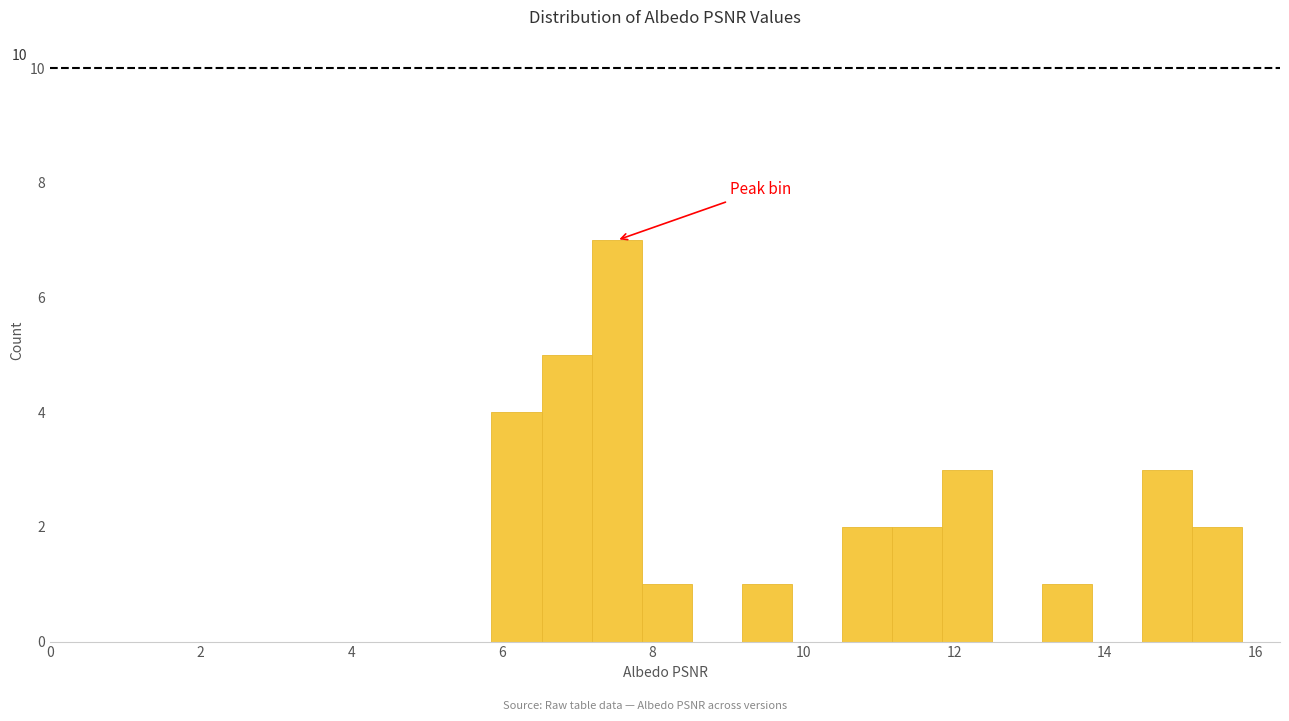

Around what value on the x-axis is the tallest bar? Give the approximate position of its centre, as read against the axis.

7.6